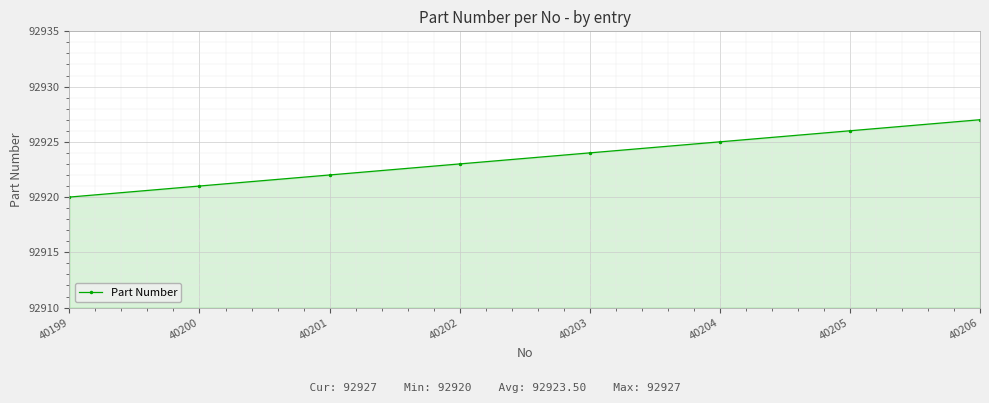

True or false: the data shows 92927 at 40206.

True